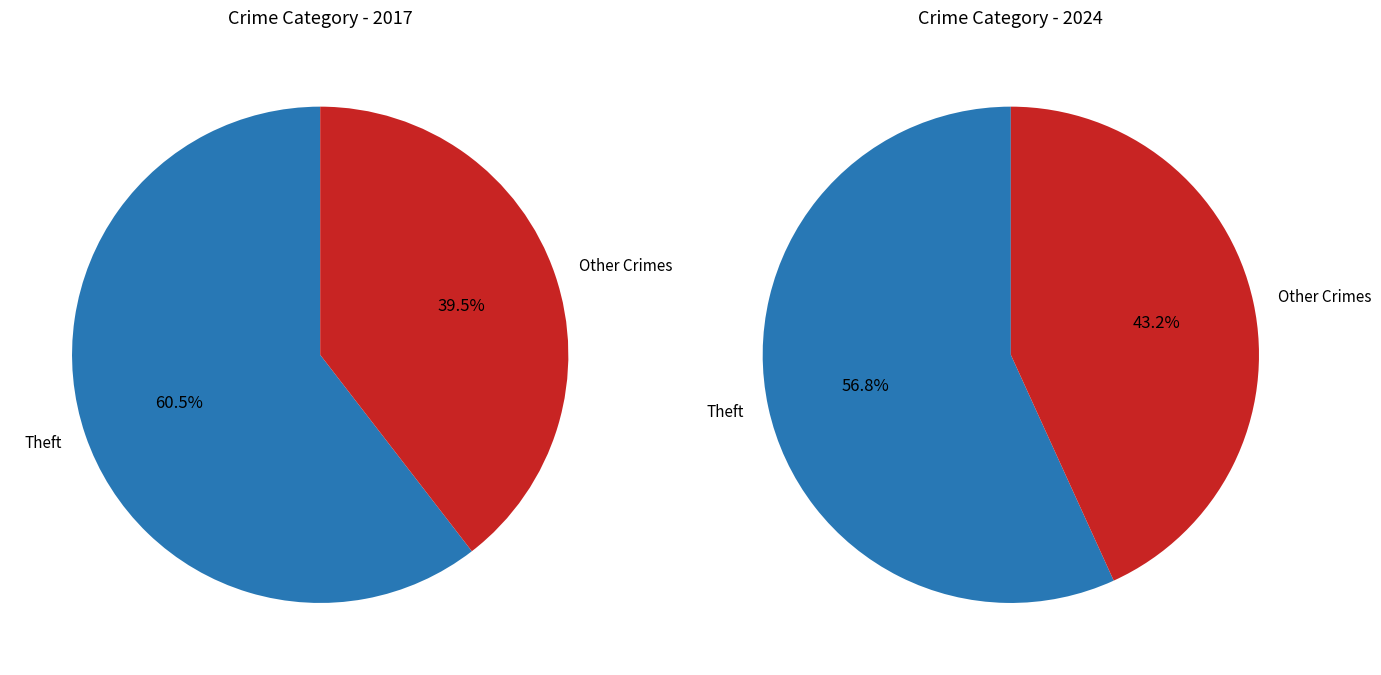

The 3 slice represents 21% of the pie. True or false?

False